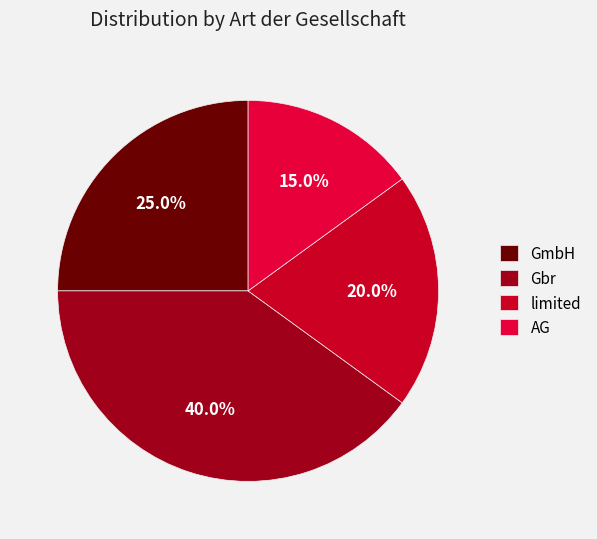

Is there a majority slice in this chart?

No